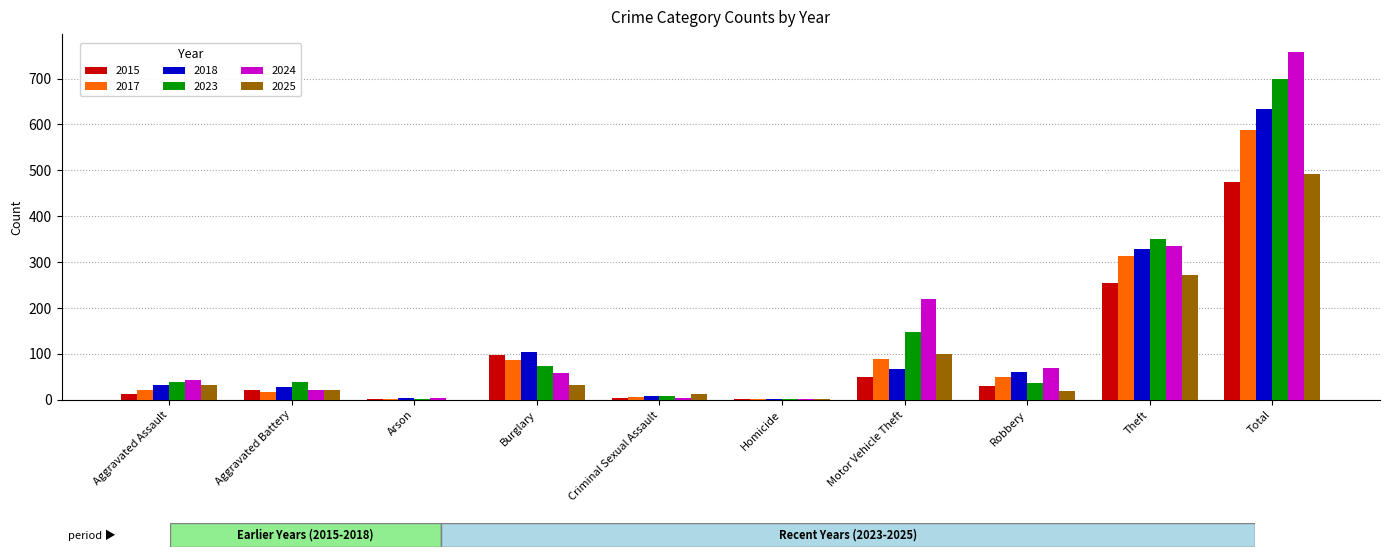

Count the number of data series in this chart.

6